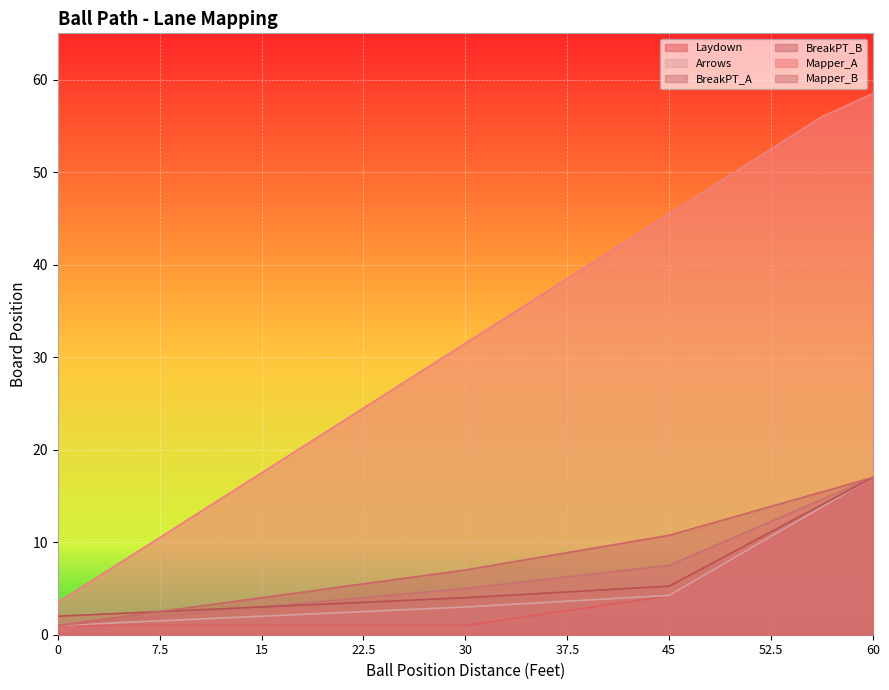

The value of Mapper_B at 33.75 is 3.9. True or false?

False